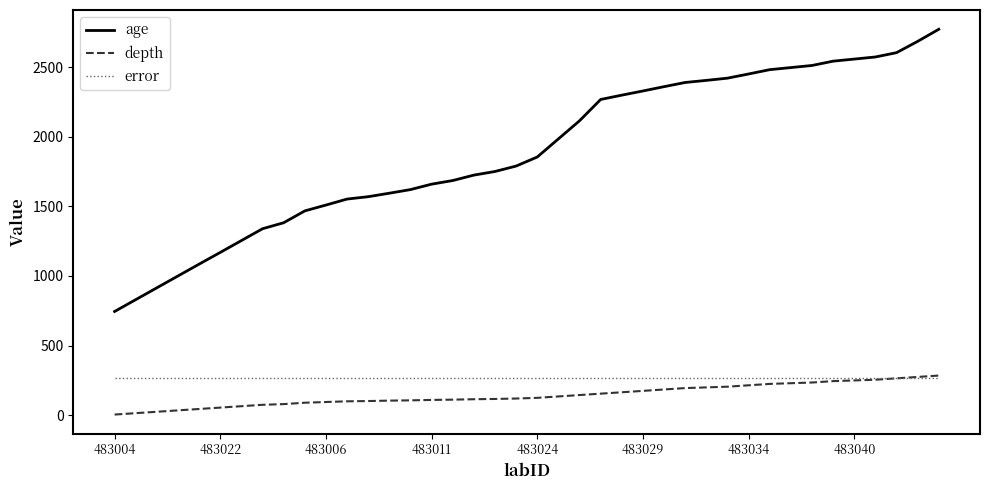

How many lines are shown in the chart?

3